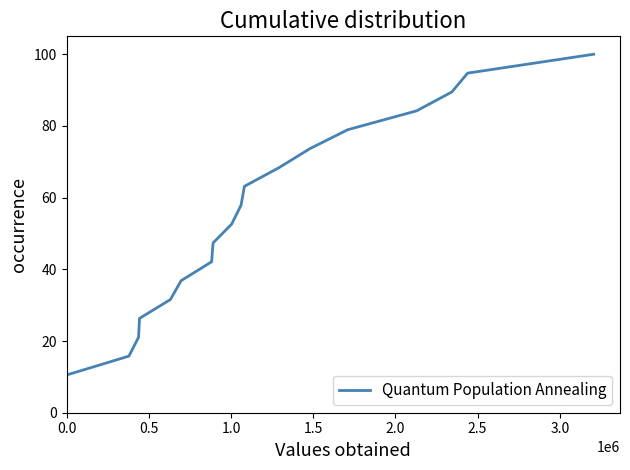

Reading left to right, extract all data points from this chart.

5.3	10.5	15.8	21.1	26.3	31.6	36.8	42.1	47.4	52.6	57.9	63.2	68.4	73.7	78.9	84.2	89.5	94.7	100.0